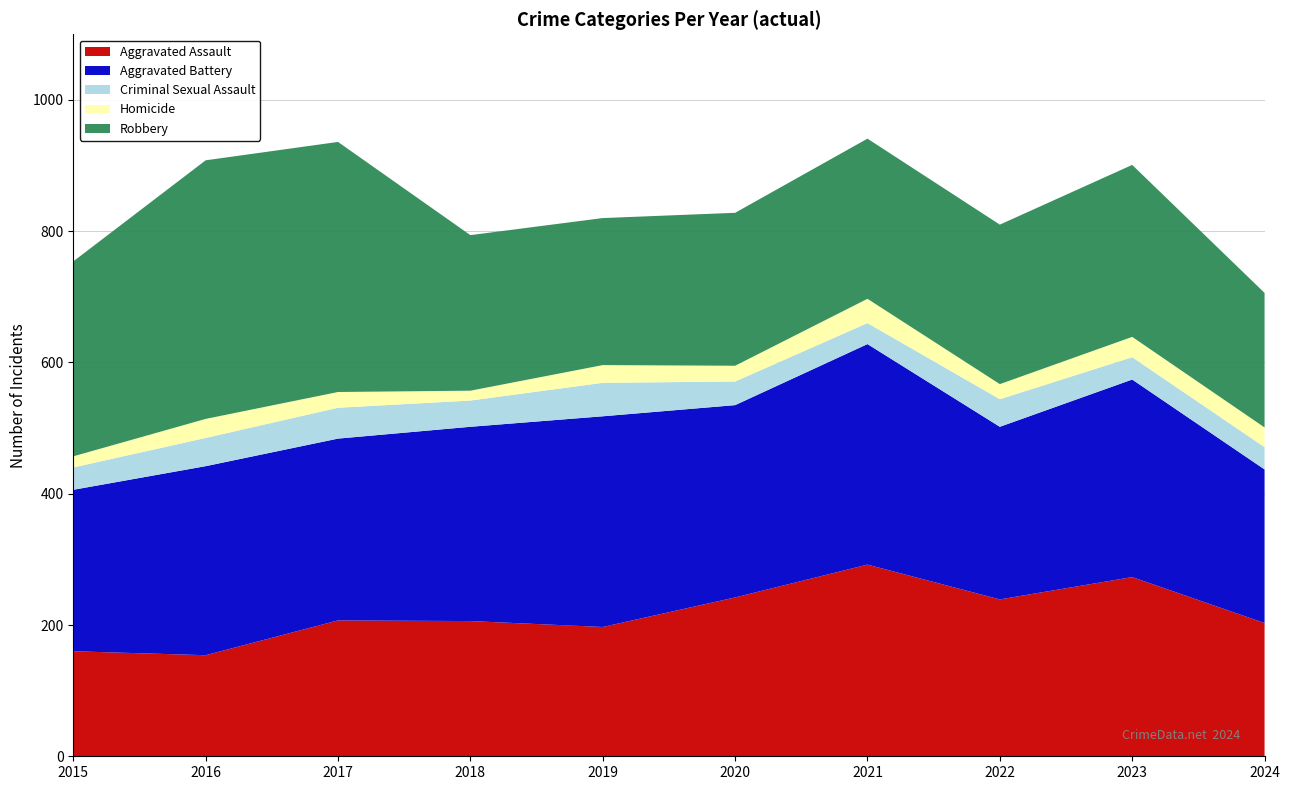

Reading left to right, what are all the values shown in this chart?

Aggravated Assault: 160	154	207	206	197	242	292	239	273	203
Aggravated Battery: 246	288	277	296	321	293	336	263	301	234
Criminal Sexual Assault: 34	43	47	40	51	36	32	42	34	34
Homicide: 17	29	24	15	27	24	37	23	31	30
Robbery: 297	394	381	237	224	233	244	243	262	205